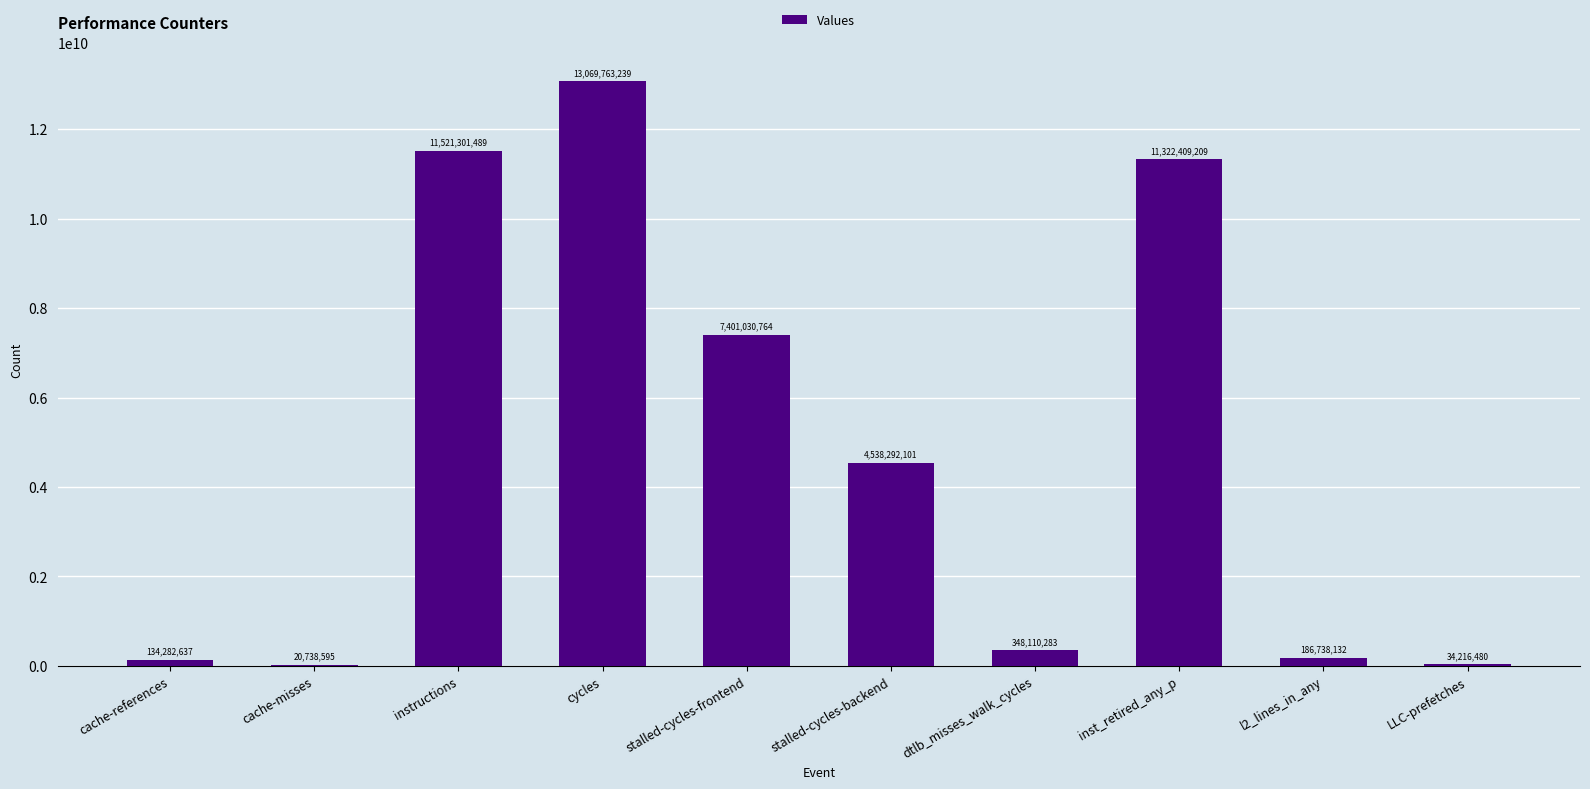

Which label corresponds to the largest value in the chart?

cycles